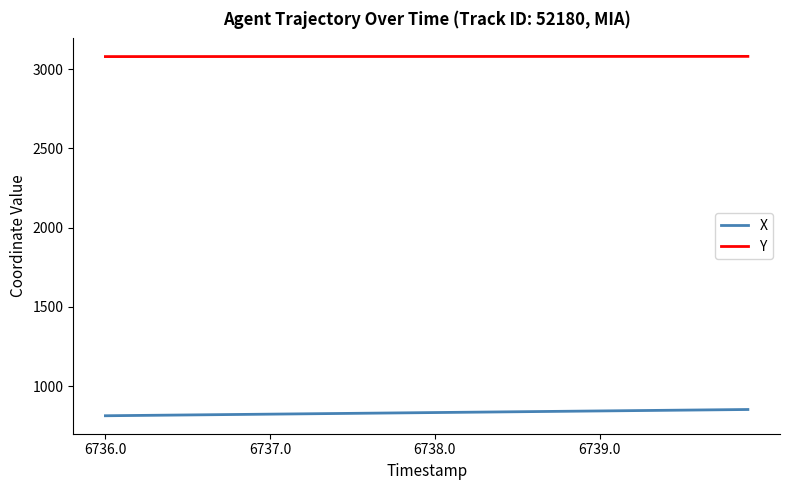

What is the difference between the second highest and second lowest values in the X series?

37.4